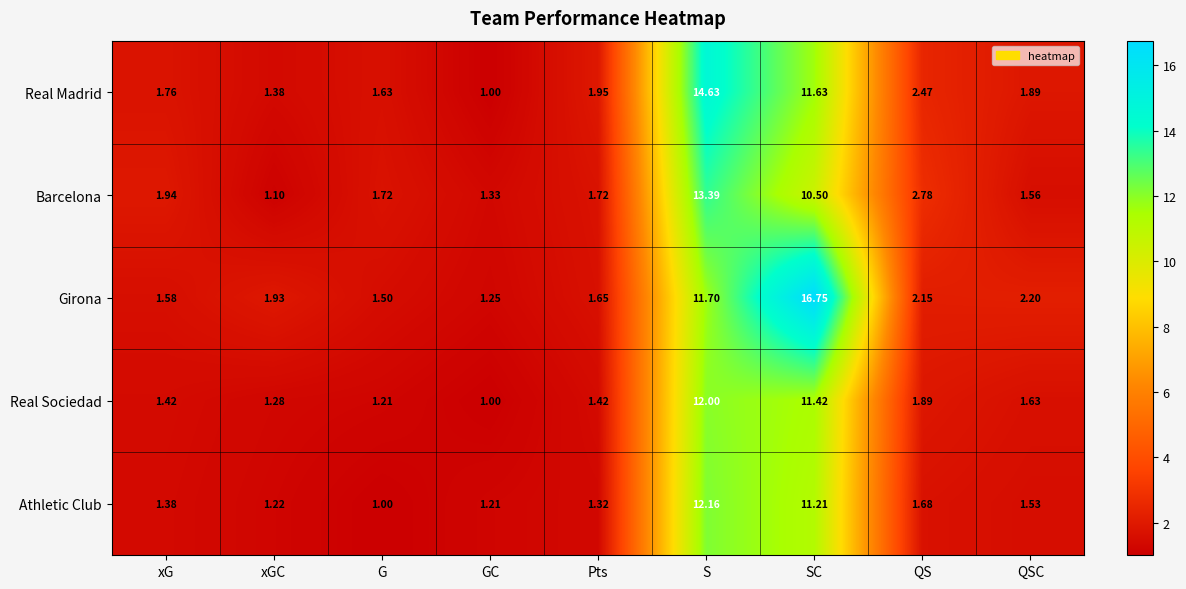

At which label does Real Sociedad reach its minimum?

GC